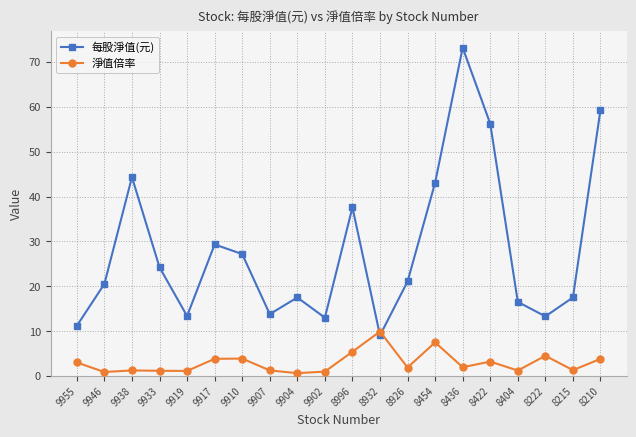

How many interior local peaks does the 每股淨值(元) series have?

5